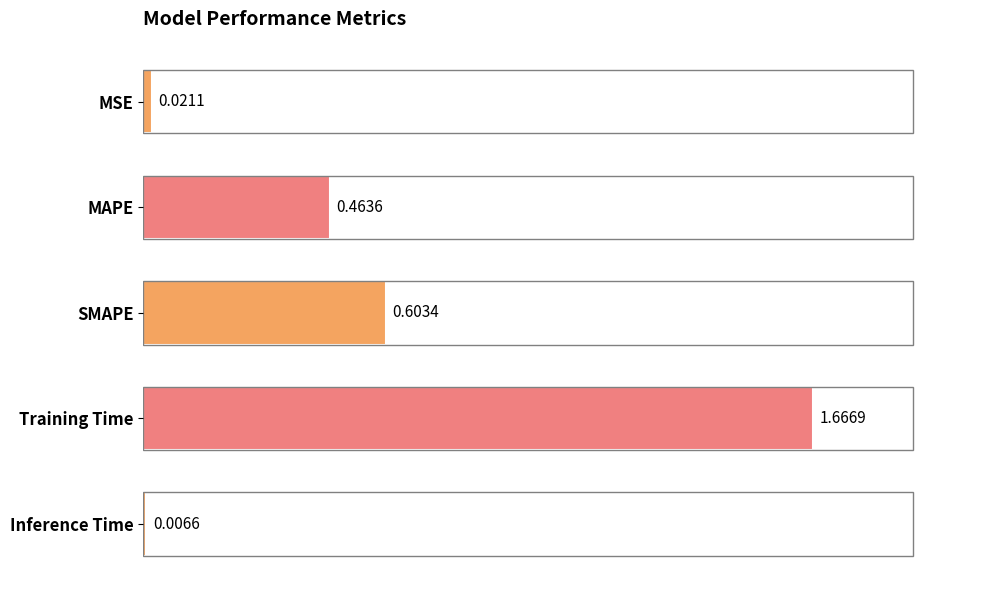

Between MAPE and Training Time, which is larger?

Training Time